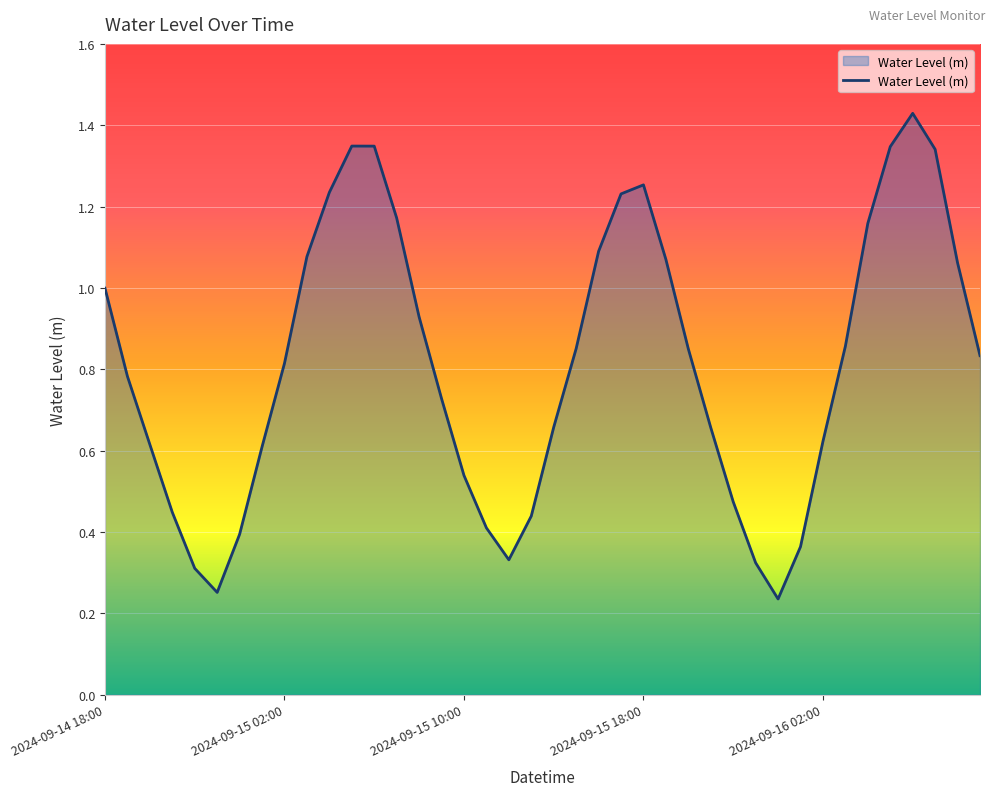

Where is the first local maximum?

11